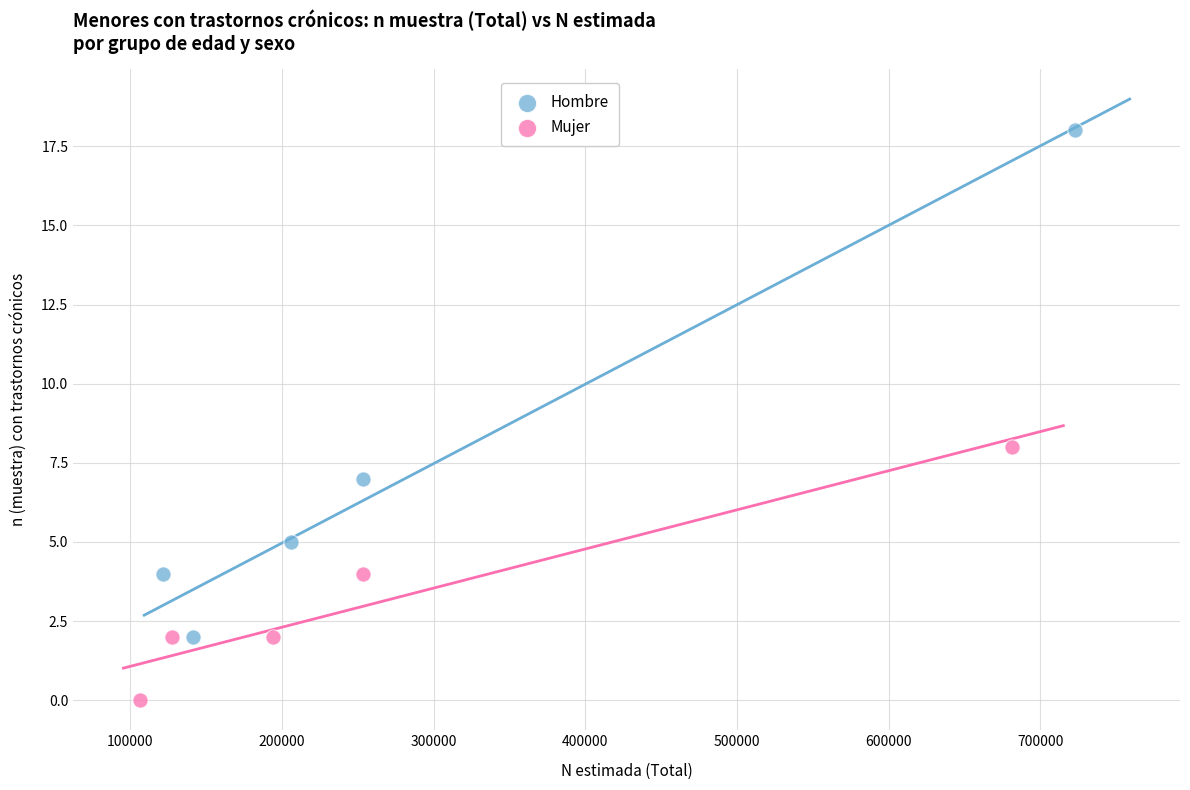

Which series reaches the maximum Y coordinate?

Hombre